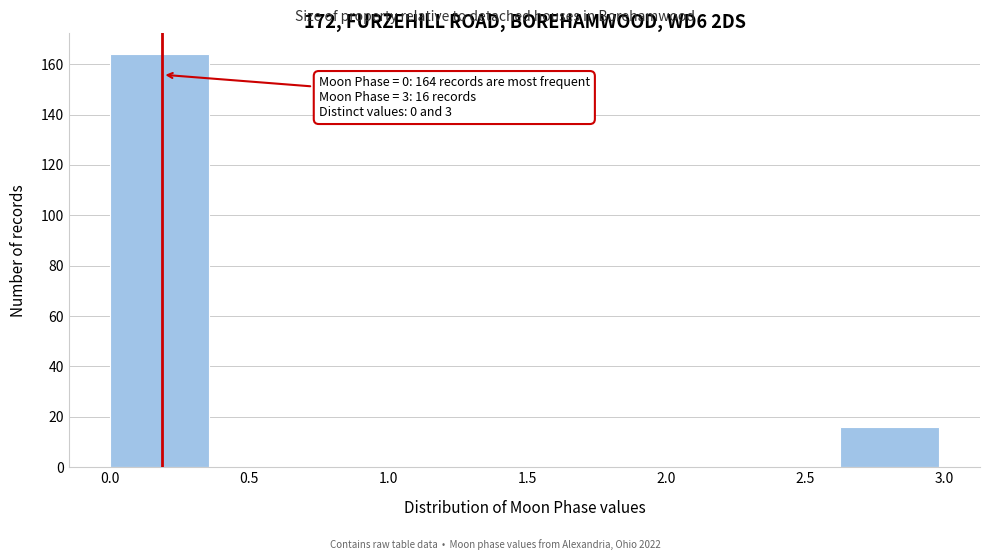

Which range on the x-axis has the tallest bar?

0.000 to 0.375